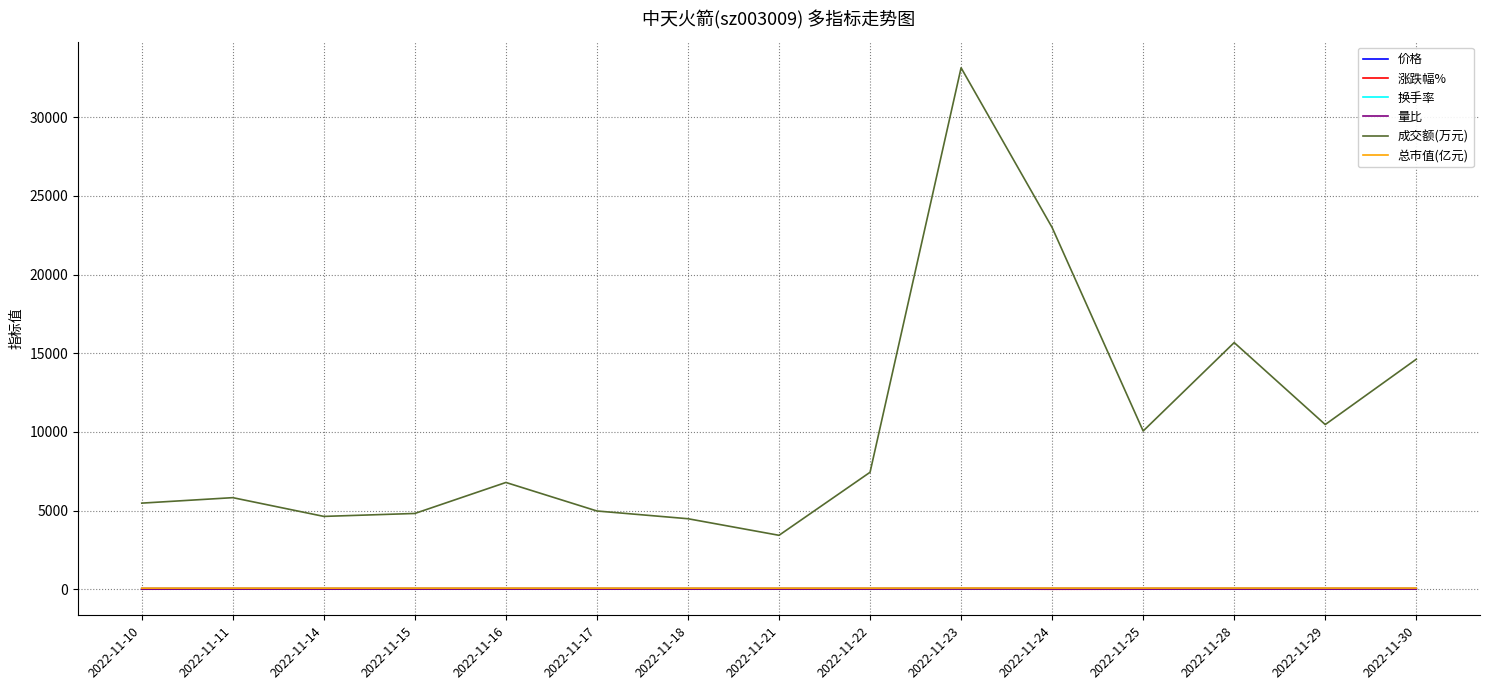

What is the average value of the 成交额(万元) series?

10318.7